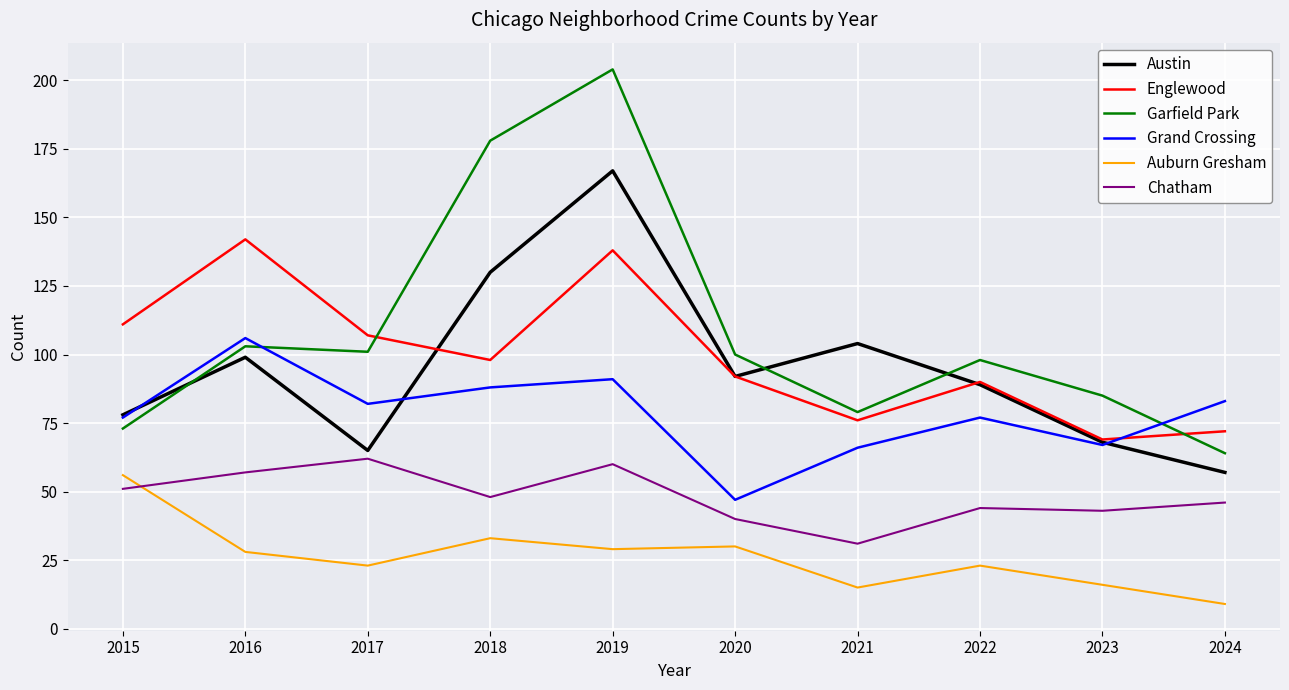

Is it true that Auburn Gresham equals 9 at 2024?

True